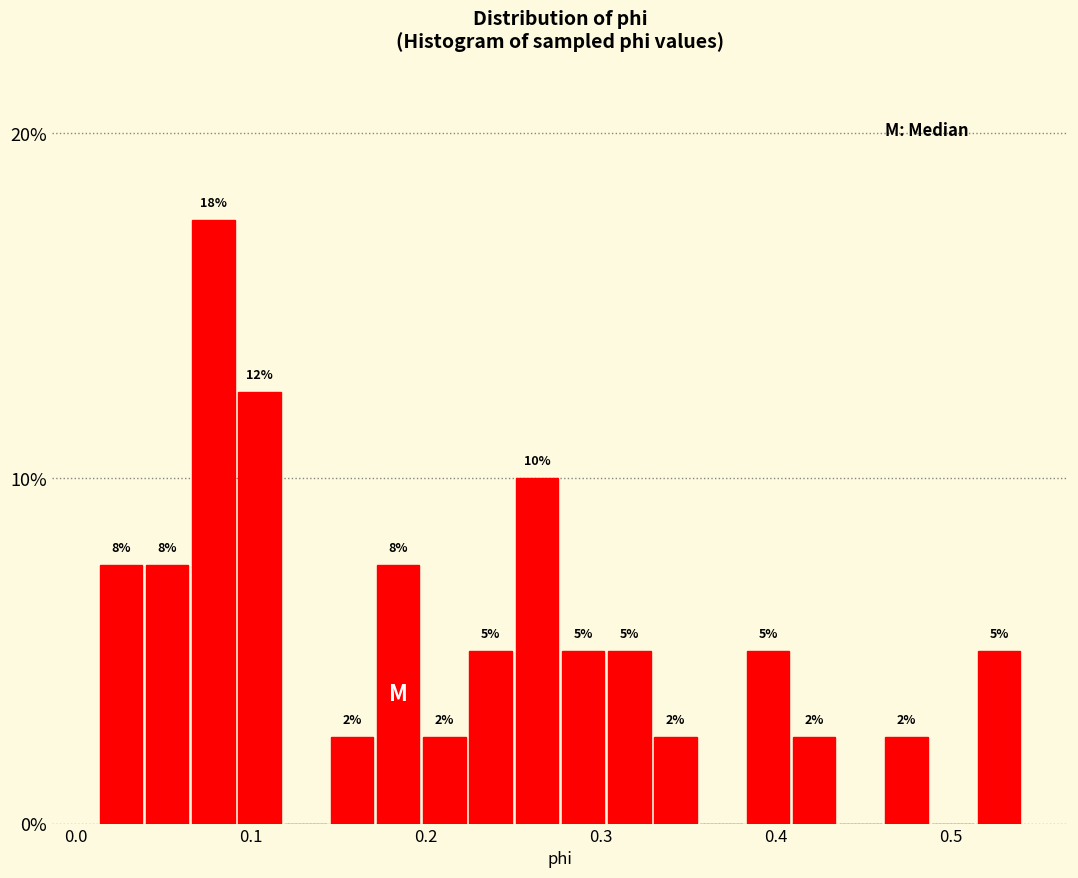

Around what value on the x-axis is the tallest bar? Give the approximate position of its centre, as read against the axis.

0.08